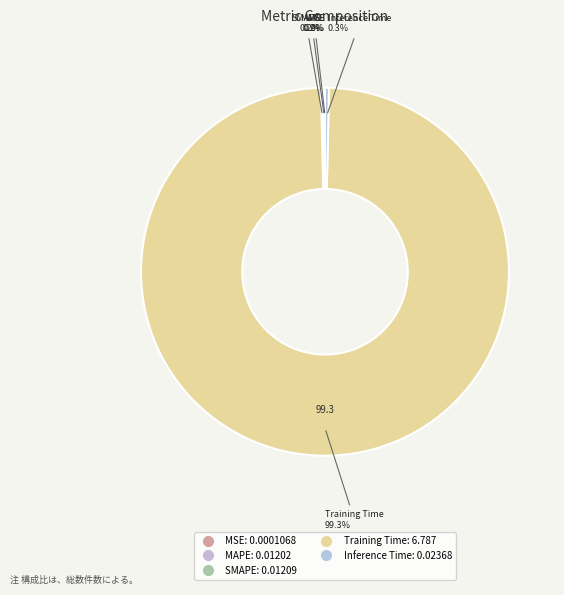

Is there a majority slice in this chart?

Yes